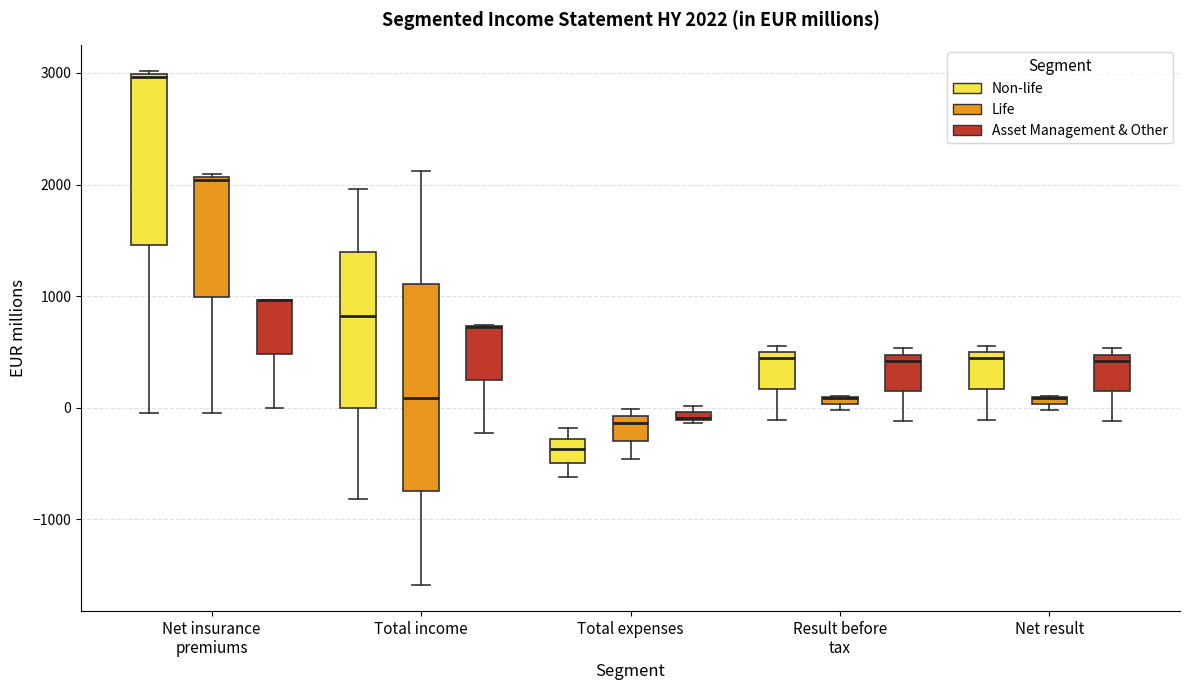

Which box is the tallest, from its lower edge to its upper edge?

Total income (Life)